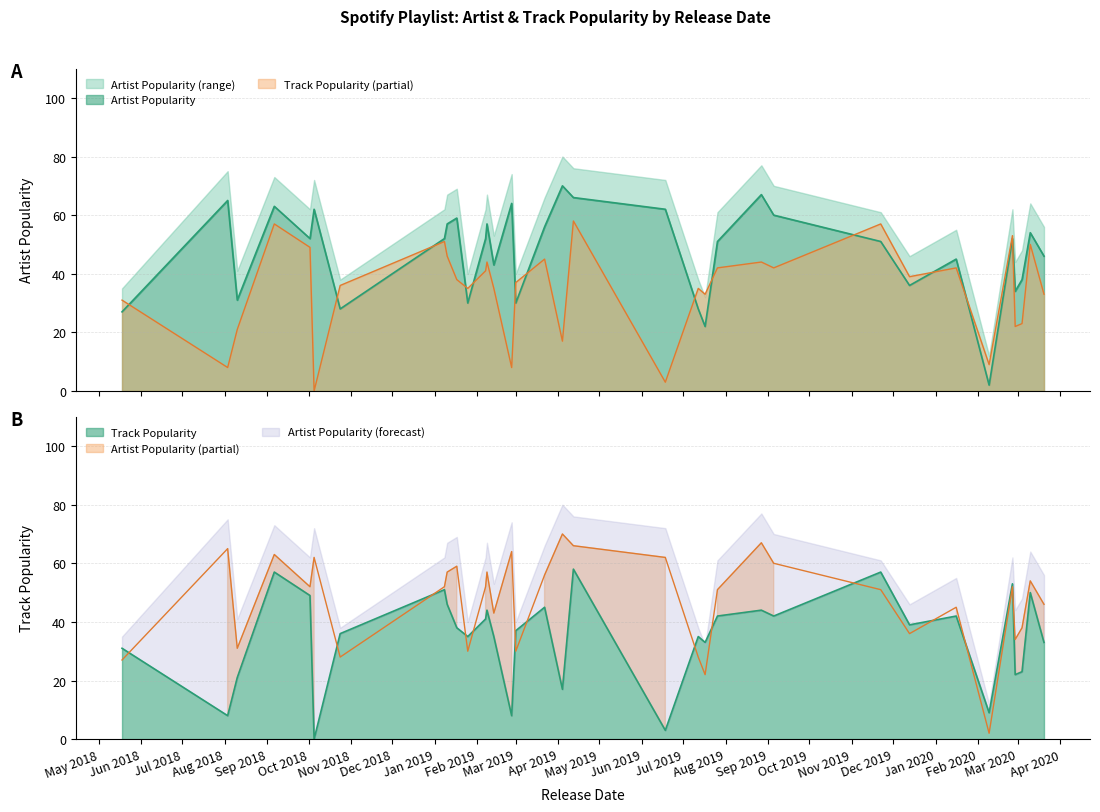

What is the label of the 11th point from the left?

2019-01-25